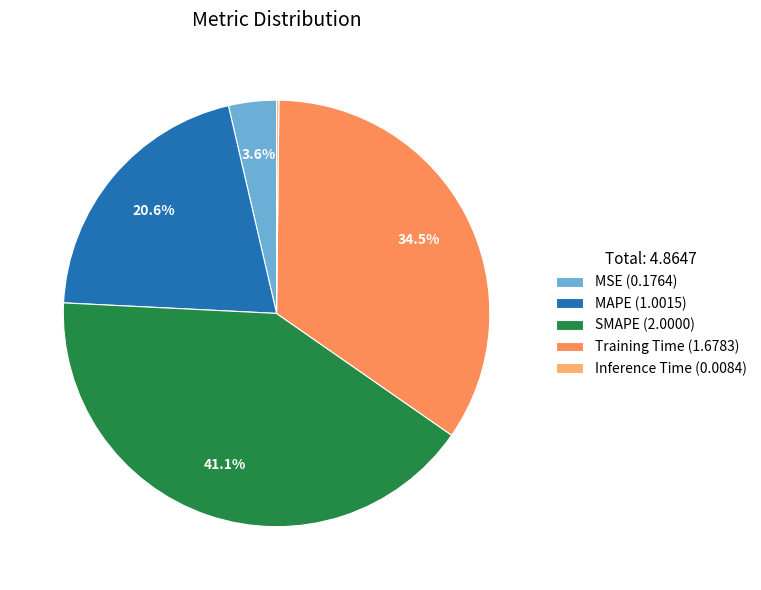

To the nearest percent, what is the difference between the largest and smallest slice percentages?

41%